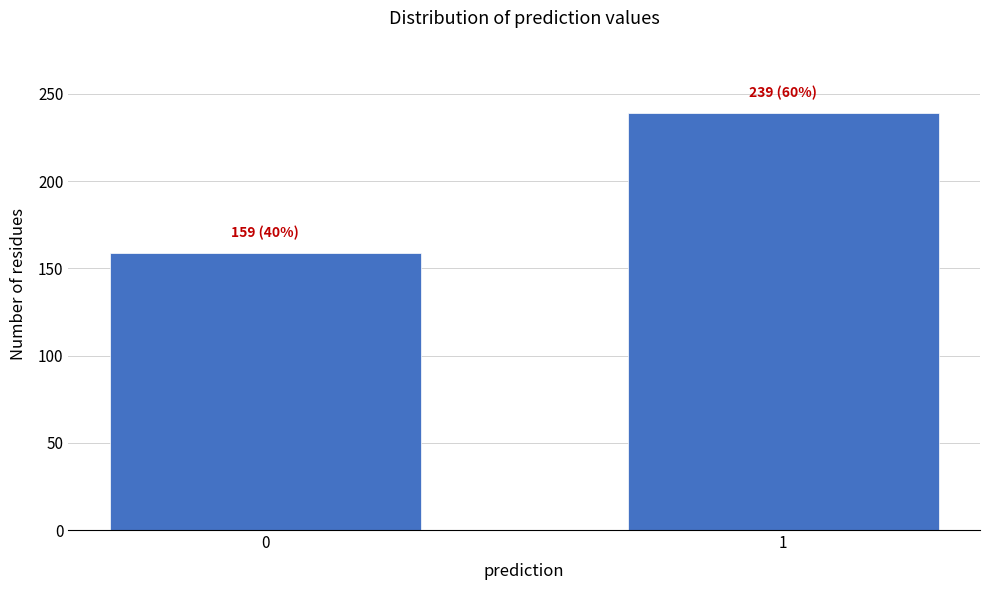

Reading right to left, transcribe all the data shown in this chart.

239	159